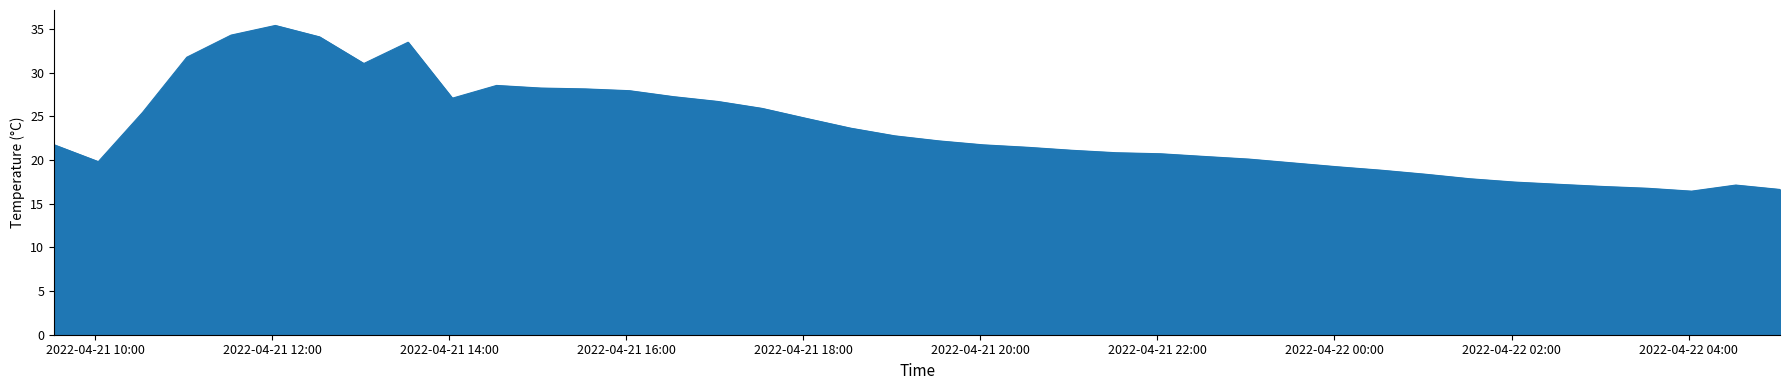

What is the greatest value displayed?

35.4